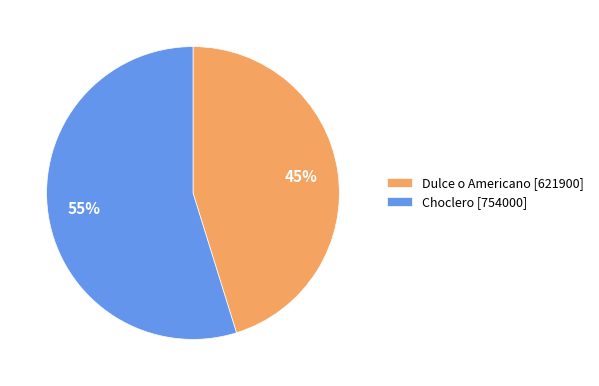

To the nearest percent, what is the average slice percentage?

50%